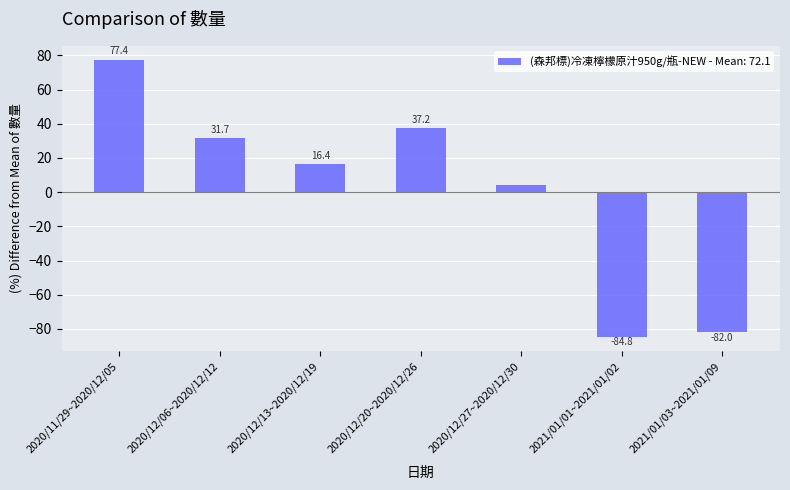

List the labels in order of value, smallest first.

2021/01/01~2021/01/02, 2021/01/03~2021/01/09, 2020/12/27~2020/12/30, 2020/12/13~2020/12/19, 2020/12/06~2020/12/12, 2020/12/20~2020/12/26, 2020/11/29~2020/12/05